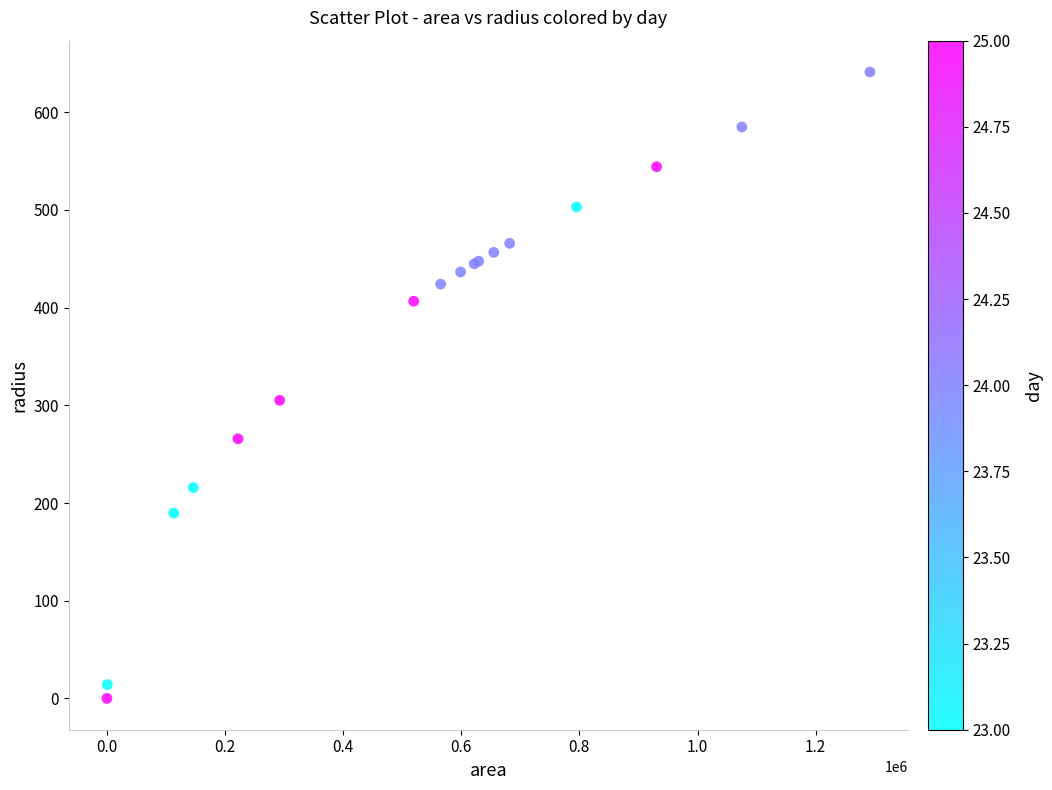

What Y value in the scatter plot is closest to 320?

305.1